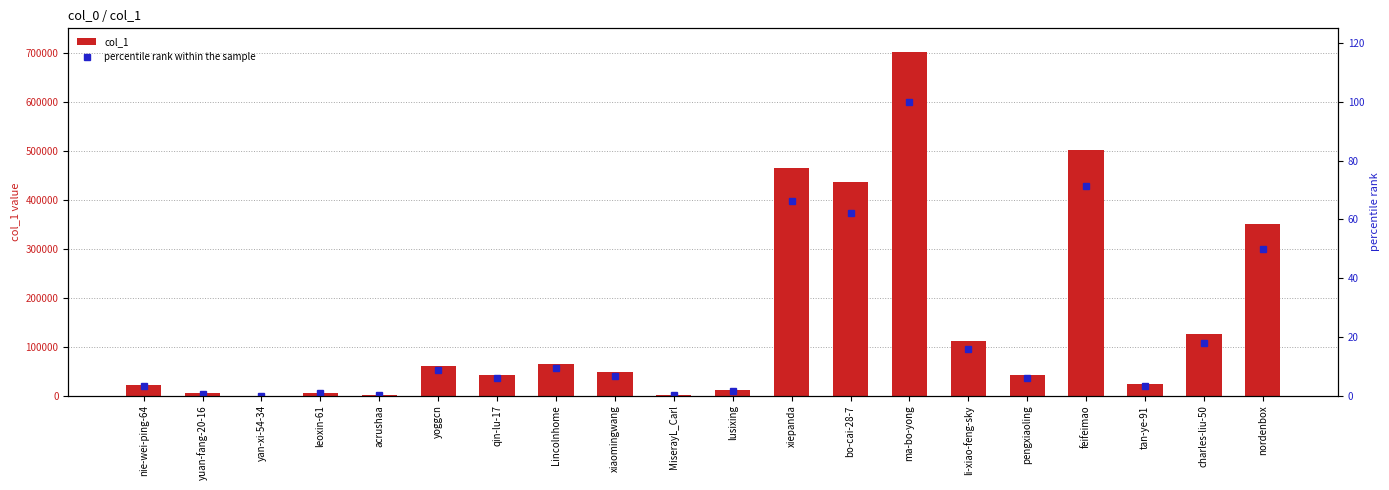

Reading right to left, list all the values displayed in this chart.

col_1: 350293.0	126568.0	23368.0	501241.0	41577.0	111534.0	702000.0	435274.0	465733.0	11650.0	441.0	47164.0	65277.0	42040.0	60618.0	103.0	5957.0	1.0	4290.0	21965.0
percentile rank within the sample: 49.9	18.0	3.3	71.4	5.9	15.9	100.0	62.0	66.3	1.7	0.1	6.7	9.3	6.0	8.6	0.0	0.8	0.0	0.6	3.1